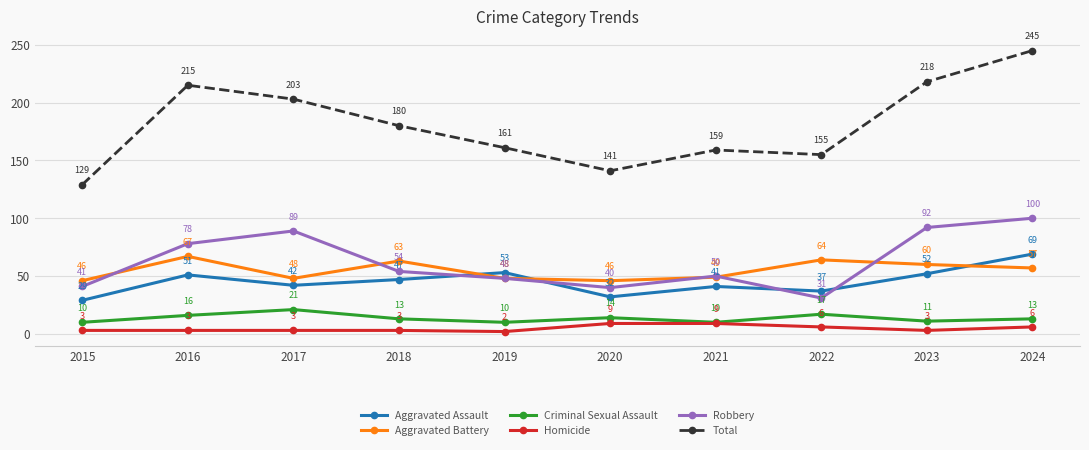

Which series has the widest spread of values?

Total